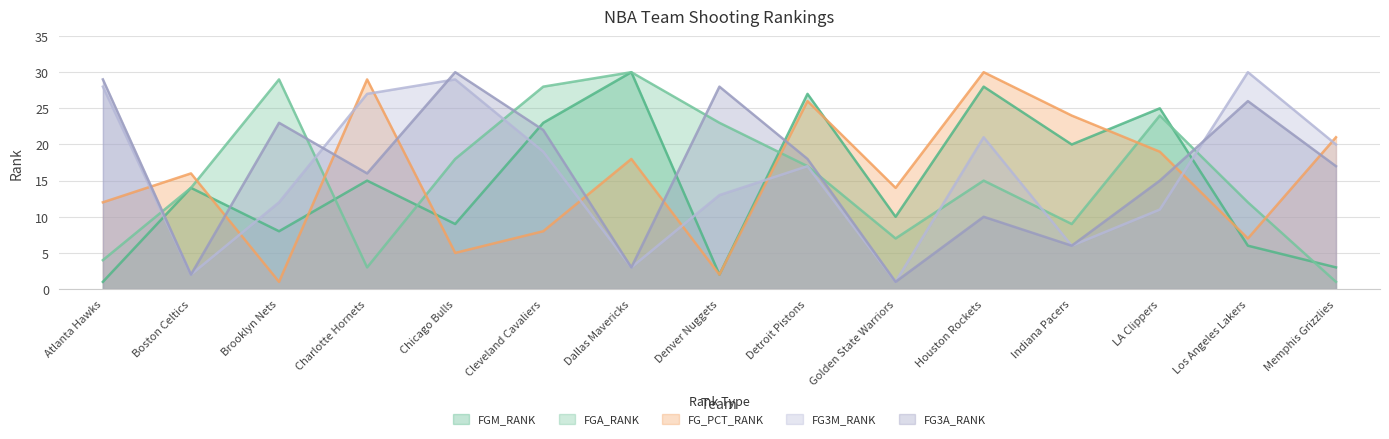

Reading left to right, what are all the values shown in this chart?

FGM_RANK: 1	14	8	15	9	23	30	2	27	10	28	20	25	6	3
FGA_RANK: 4	14	29	3	18	28	30	23	17	7	15	9	24	12	1
FG_PCT_RANK: 12	16	1	29	5	8	18	2	26	14	30	24	19	7	21
FG3M_RANK: 28	2	12	27	29	19	3	13	17	1	21	6	11	30	20
FG3A_RANK: 29	2	23	16	30	22	3	28	18	1	10	6	15	26	17